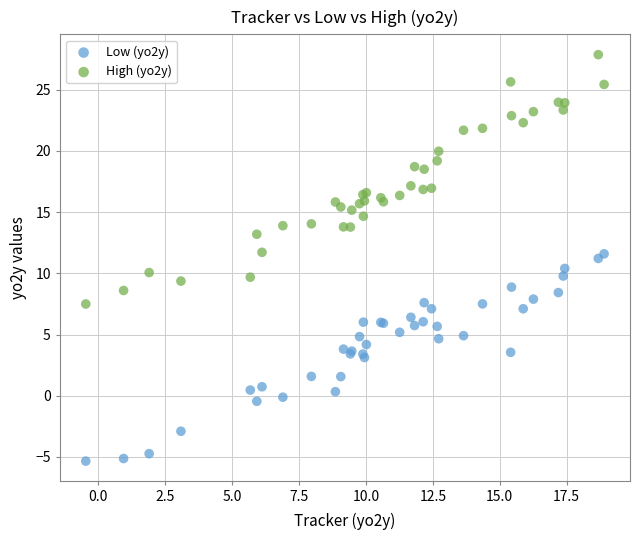

Which series reaches the maximum Y coordinate?

High (yo2y)